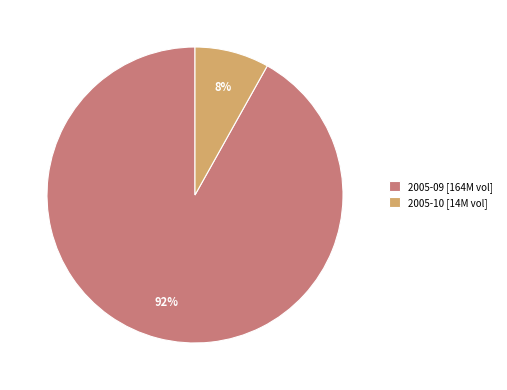

How many slices are in this pie chart?

2